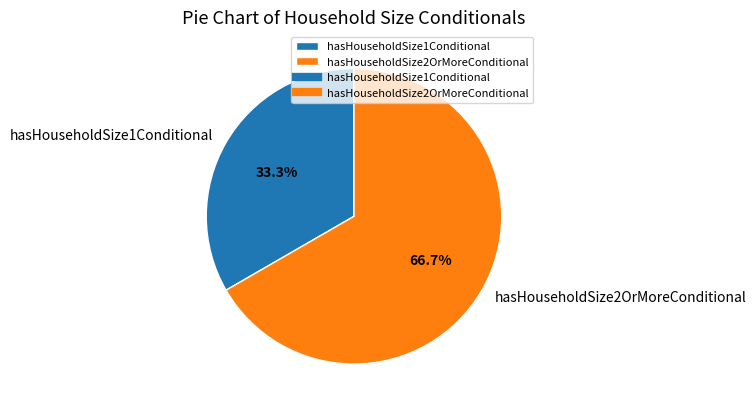

Rank the categories by value from lowest to highest.

hasHouseholdSize1Conditional, hasHouseholdSize2OrMoreConditional